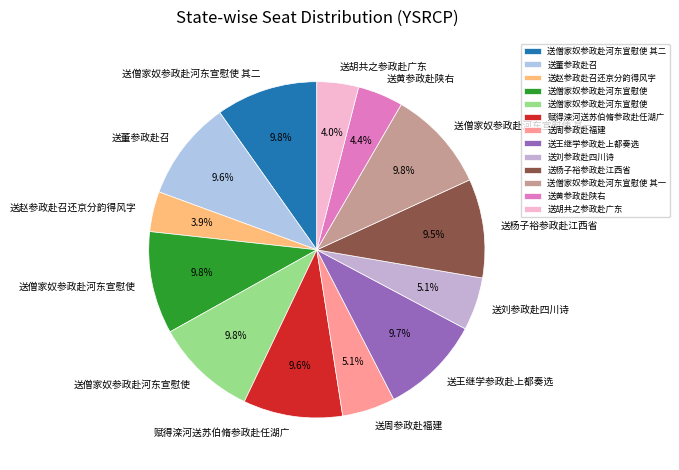

How many slices are in this pie chart?

13